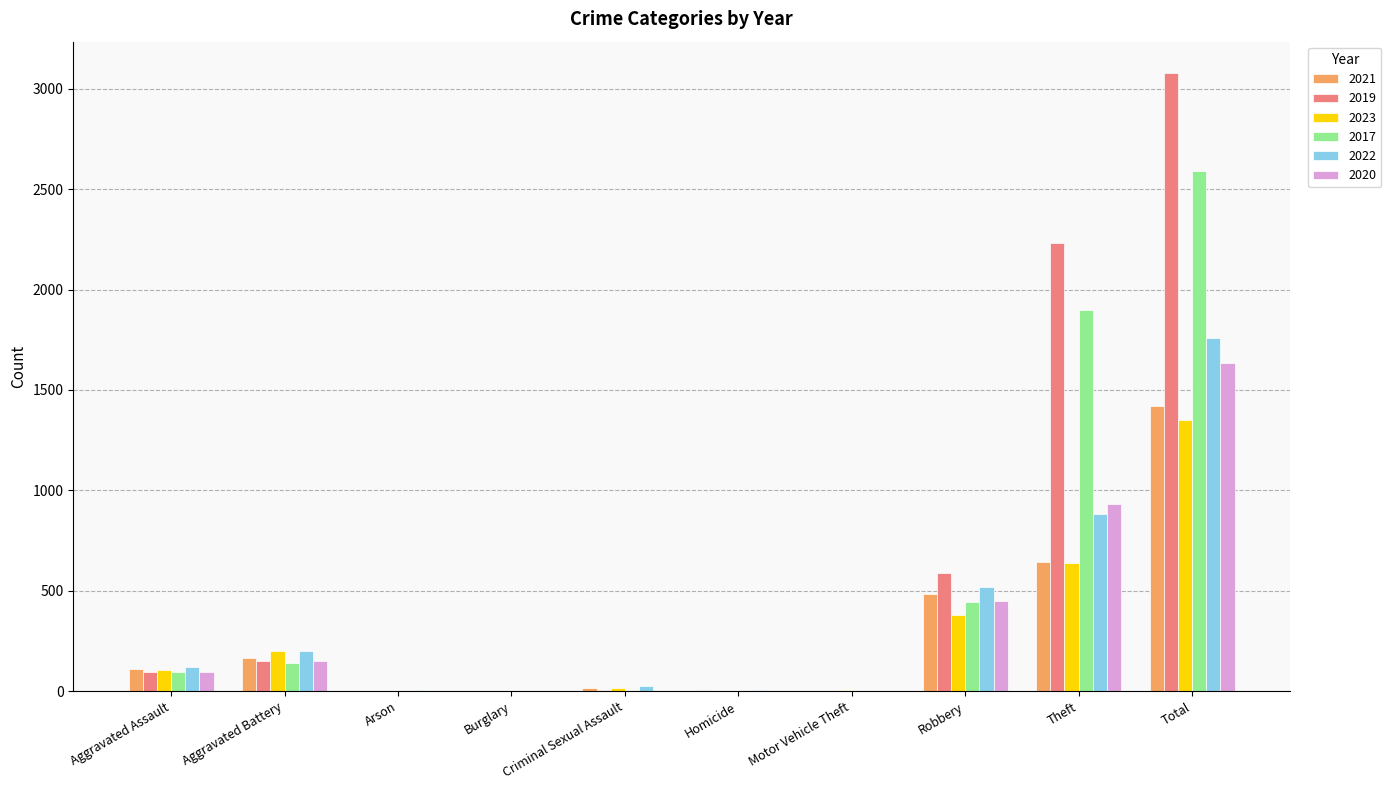

What is the total value across all series at Aggravated Assault?

625